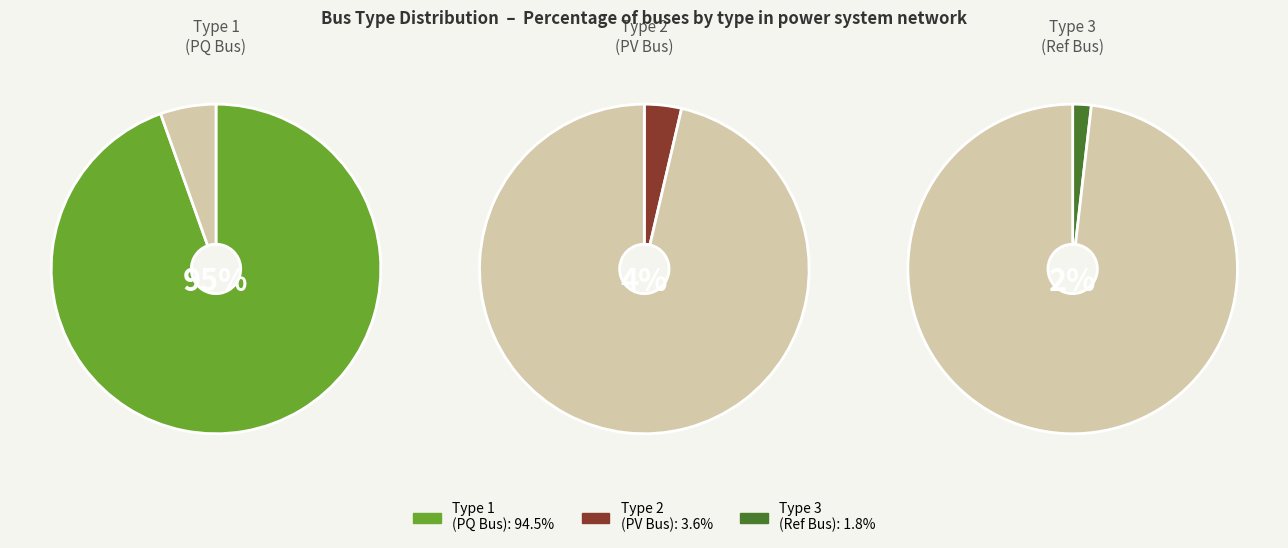

How many segments does this pie chart have?

3